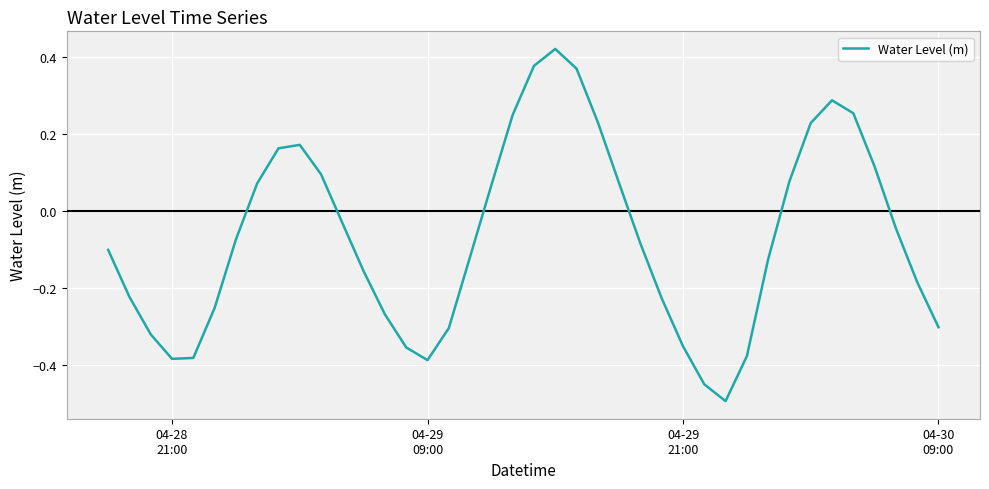

What is the difference between the maximum and minimum values?

0.9